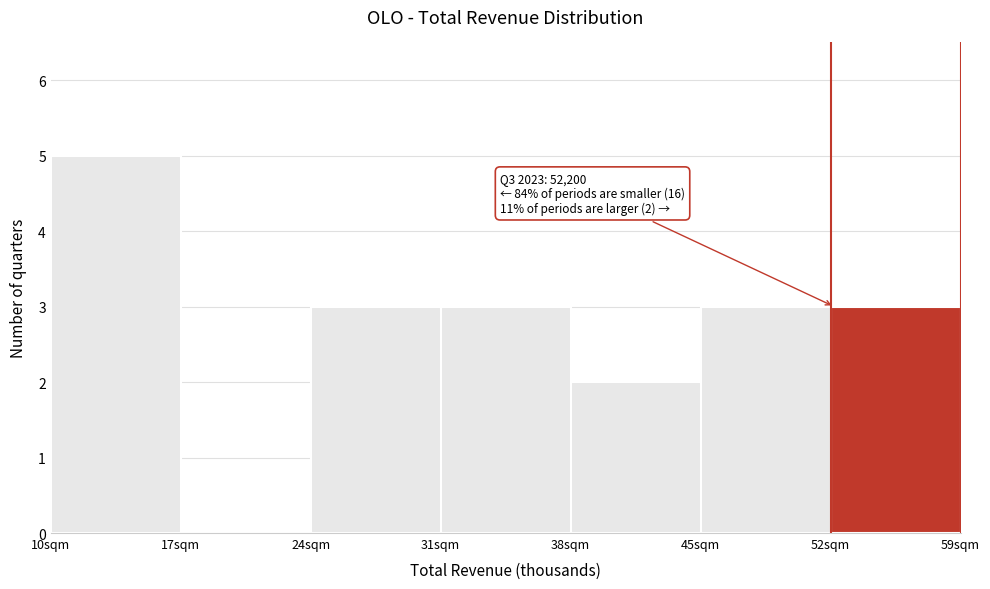

Reading left to right, transcribe all the data shown in this chart.

10sqm=5	17sqm=0	24sqm=3	31sqm=3	38sqm=2	45sqm=3	52sqm=3